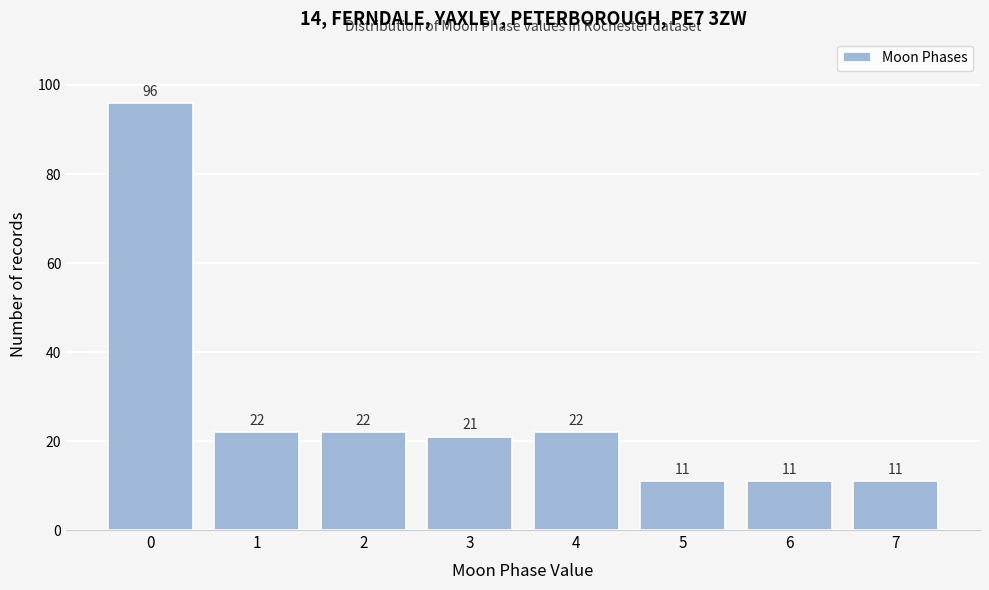

Reading right to left, what are all the values shown in this chart?

7=11	6=11	5=11	4=22	3=21	2=22	1=22	0=96